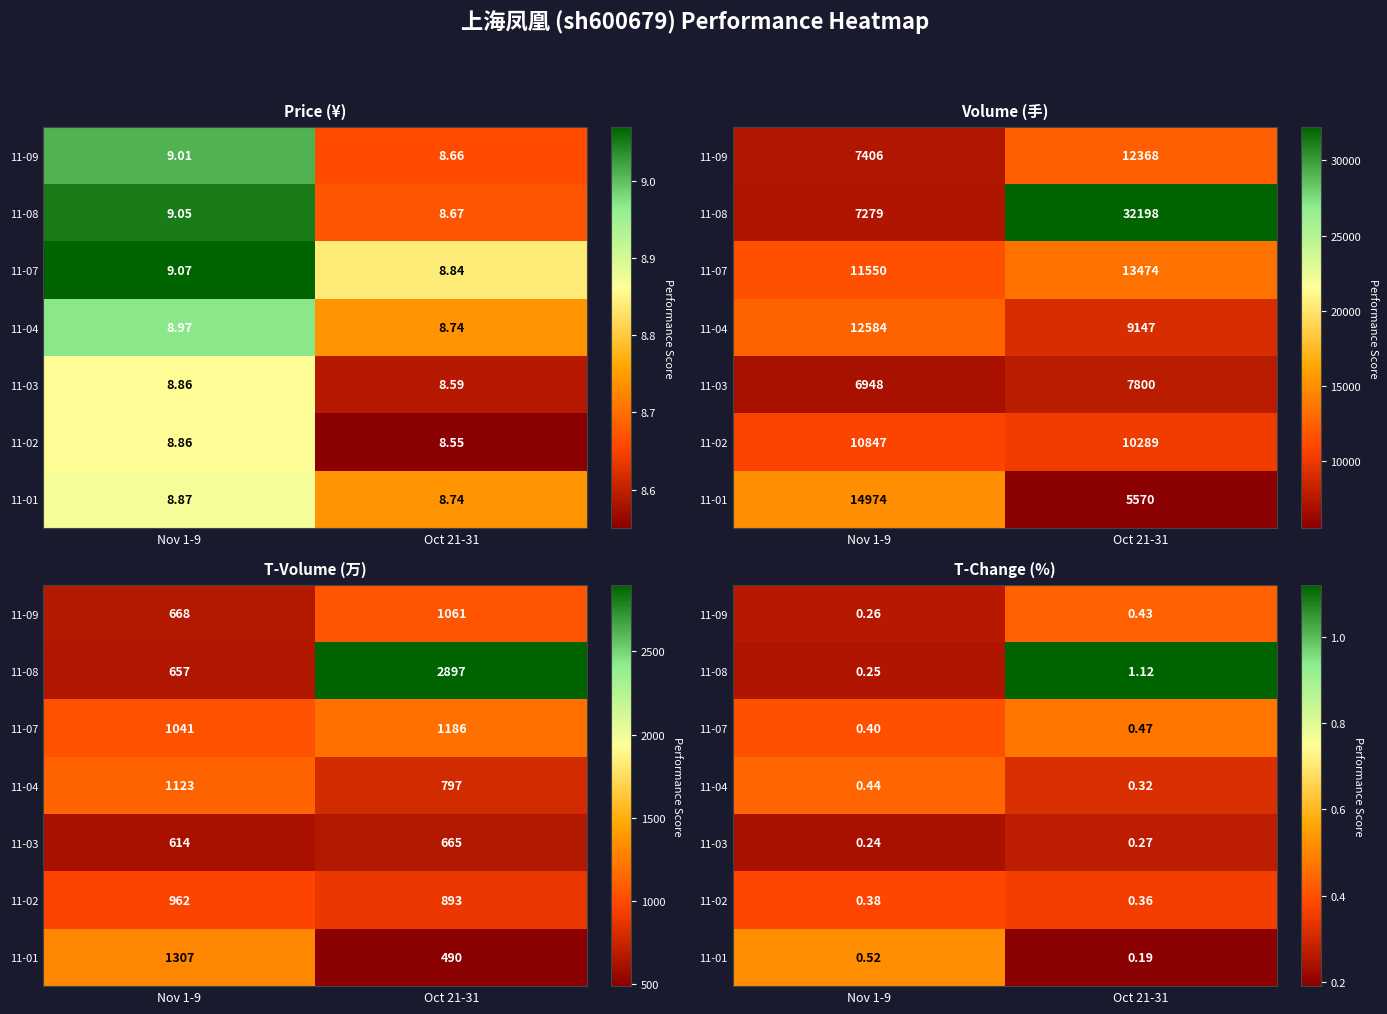

What is the spread (max minus min) of values at Nov 1-9?

0.3